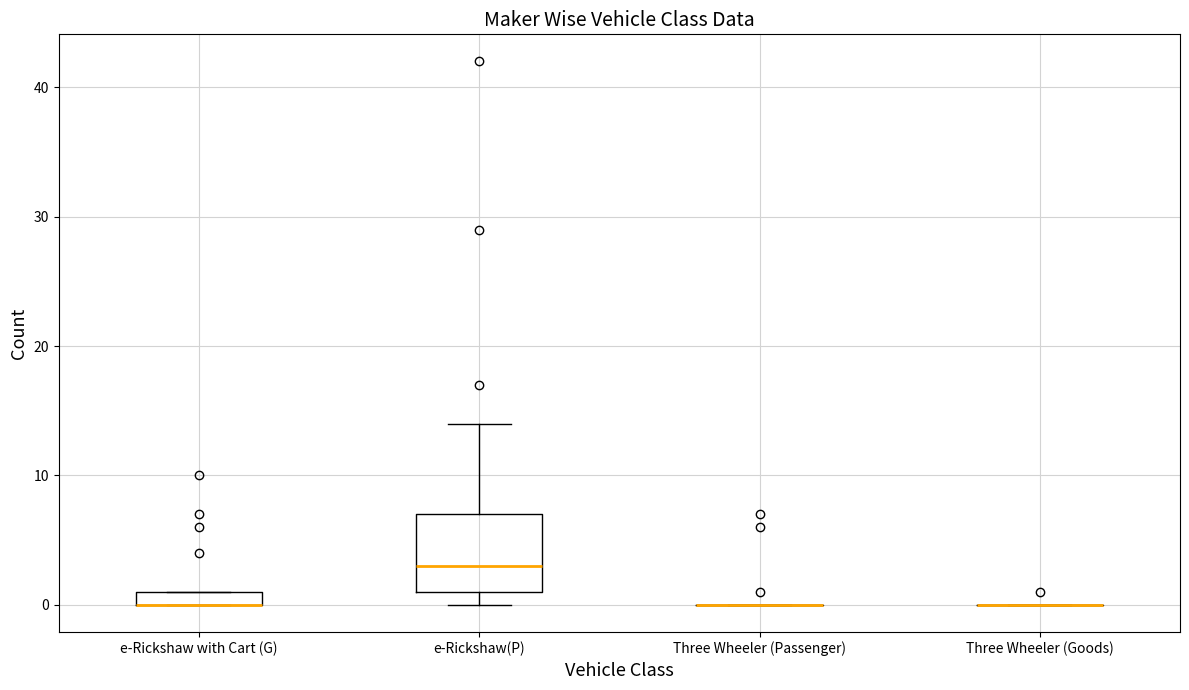

Comparing the boxes themselves (not the whiskers), which one is the tallest?

e-Rickshaw(P)